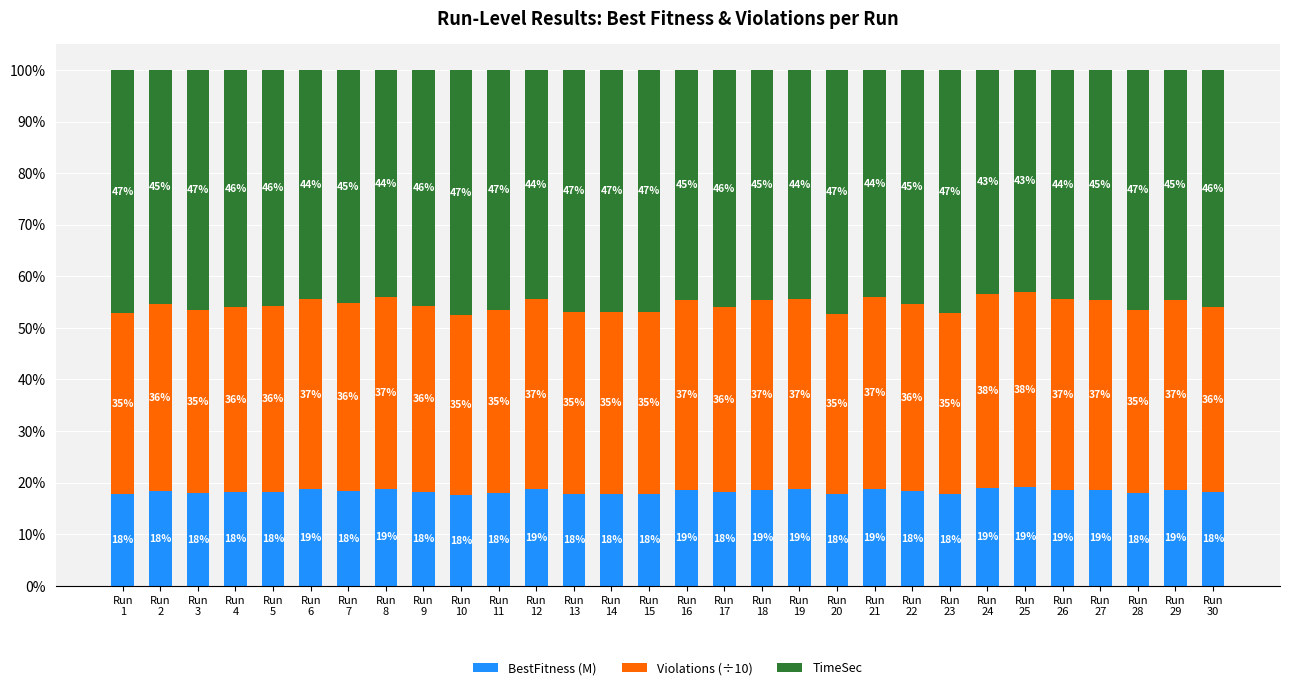

How many data points in BestFitness (M) are above 18?

20